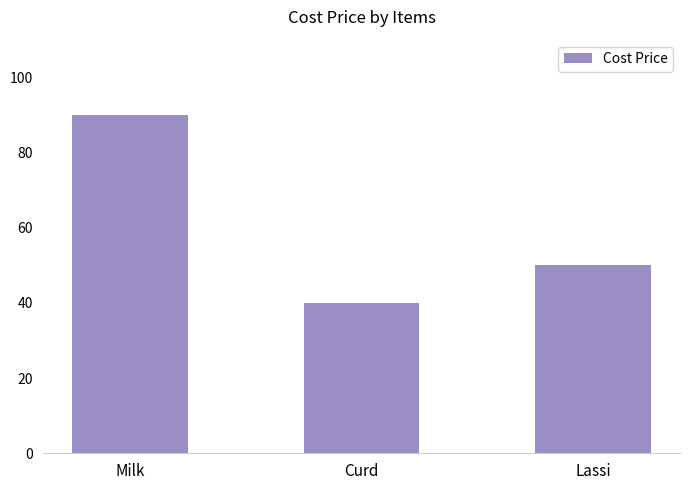

What is the sum of all values?

180